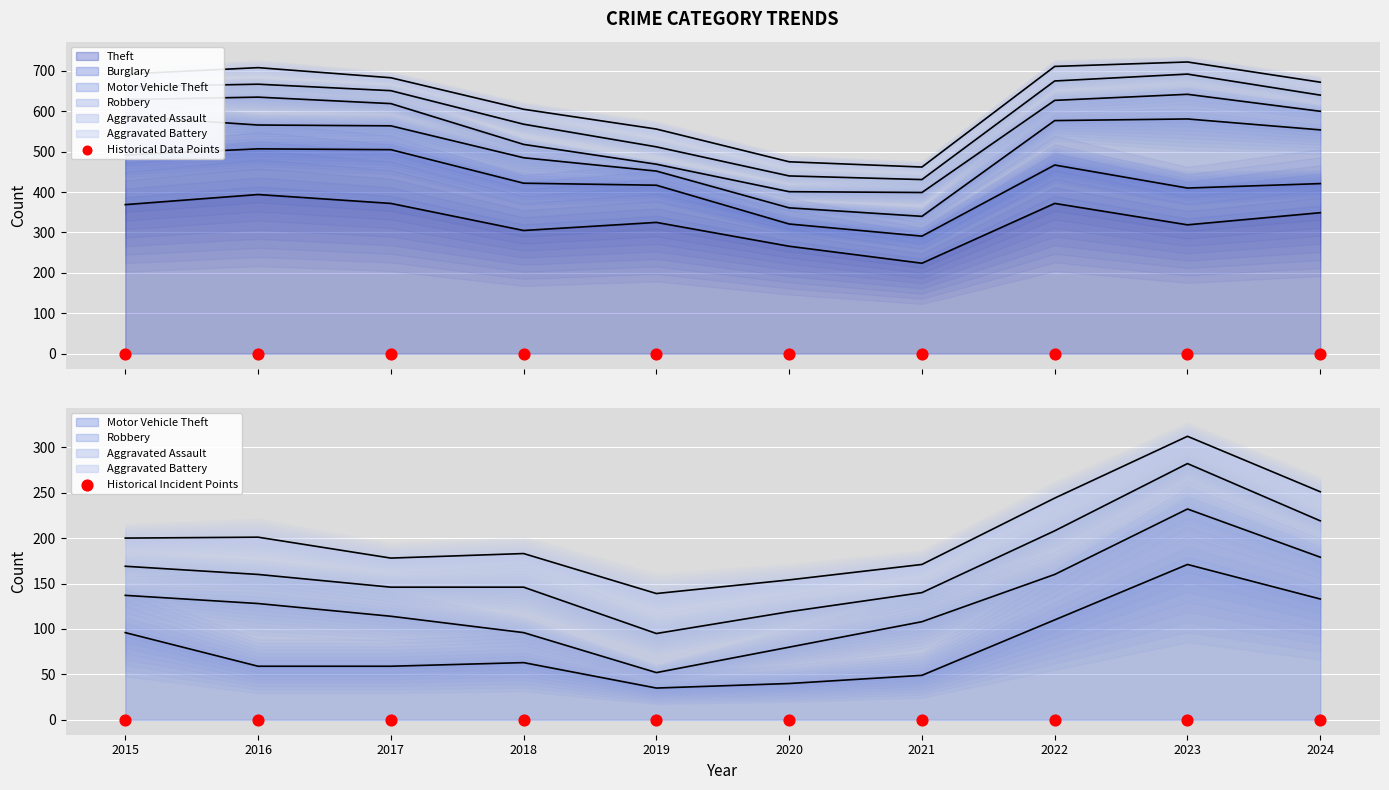

Is the value of Robbery at 2021 greater than the value of Aggravated Battery at 2018?

Yes